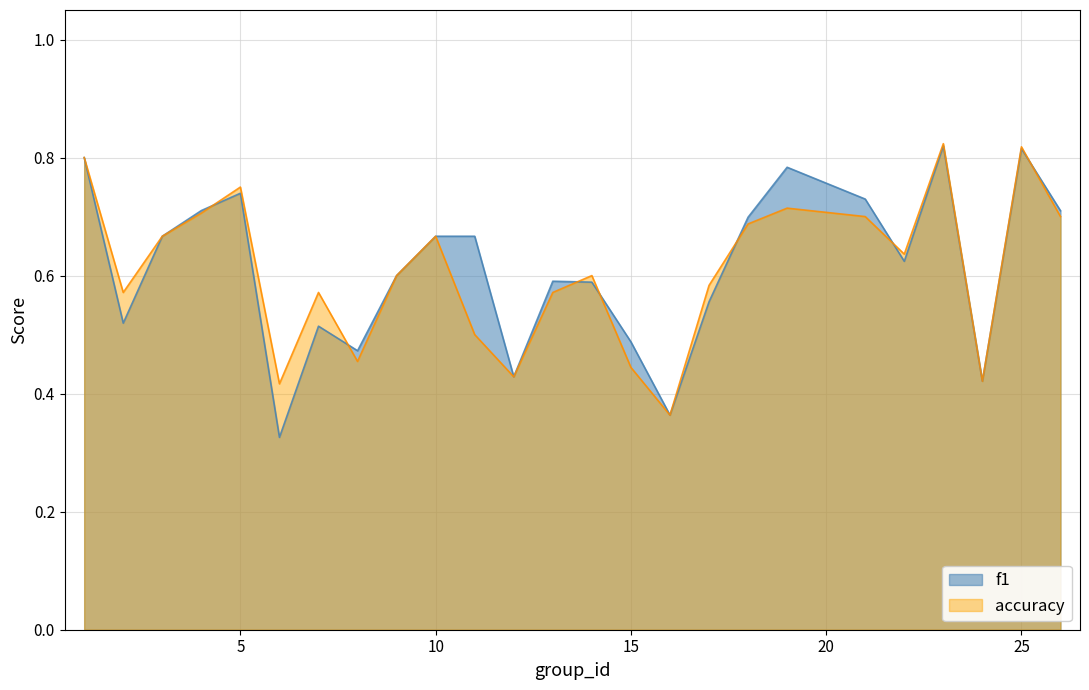

How many interior local valleys does the f1 series have?

7